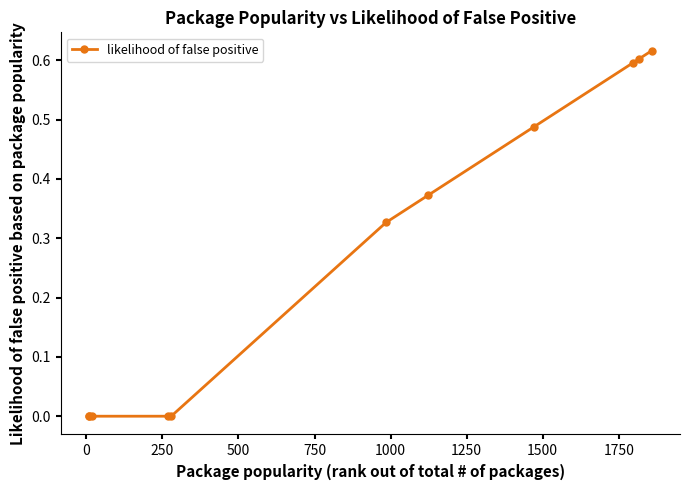

What is the sum of all values?

3.0